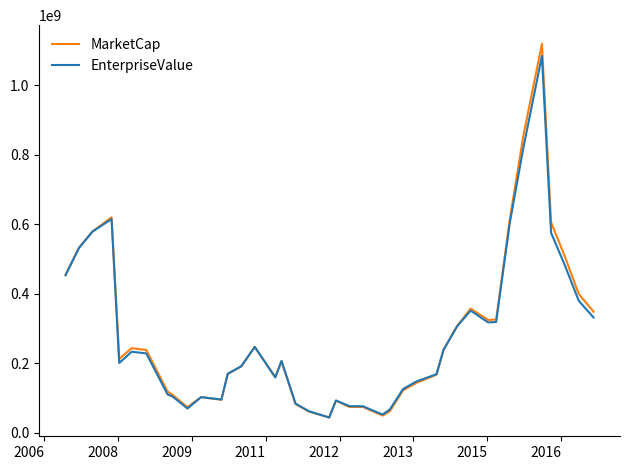

Which series has the largest range (max minus min)?

MarketCap